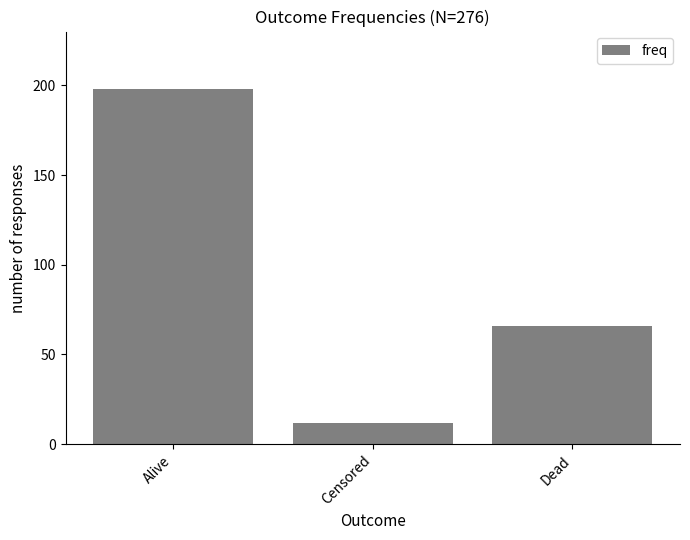

Are the bars grouped side by side (vs. stacked)?

No